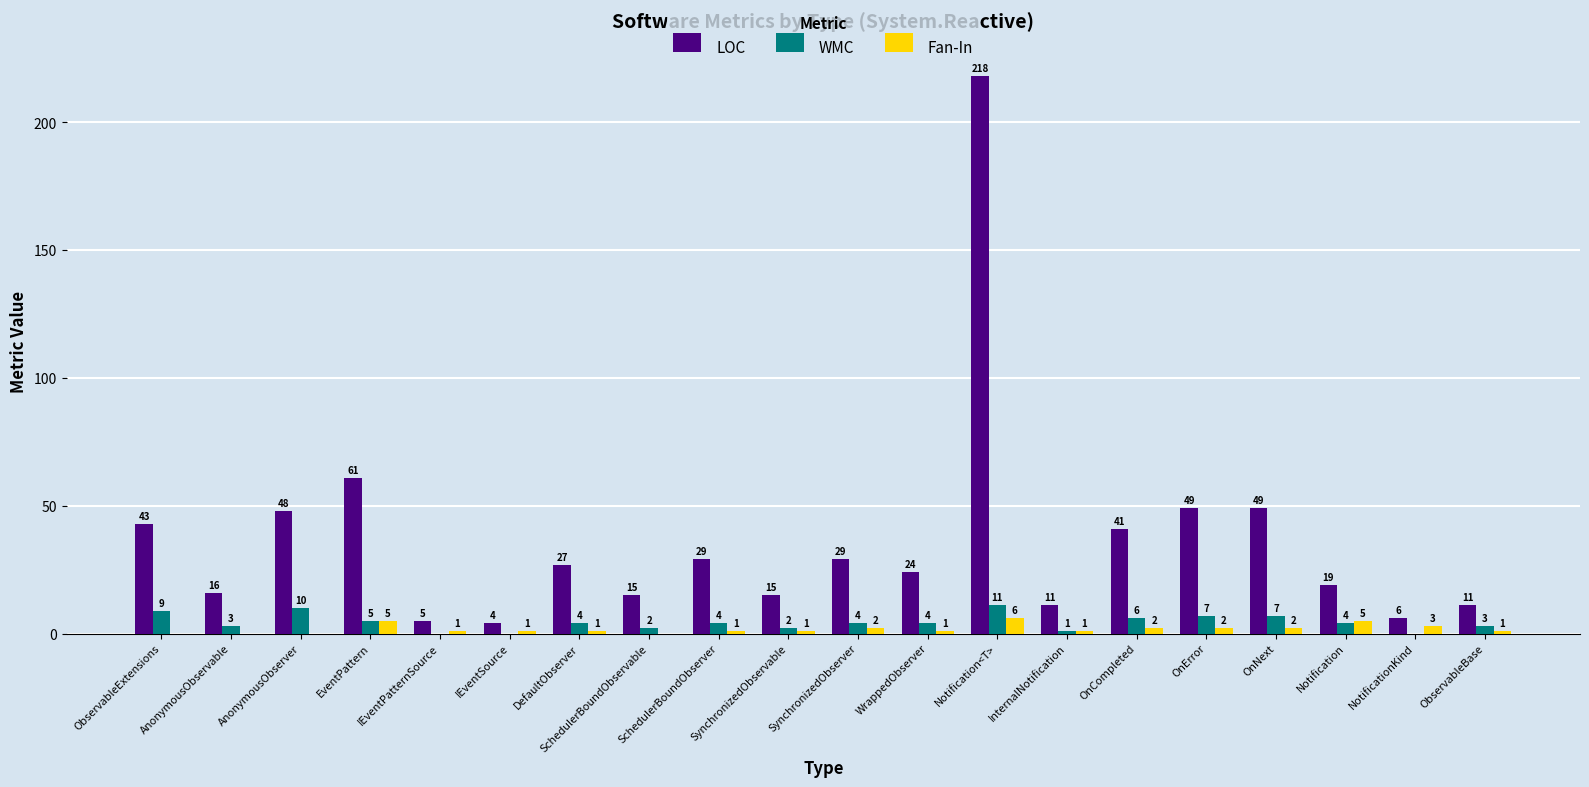

What is the sum of the Fan-In values at NotificationKind and IEventPatternSource?

4